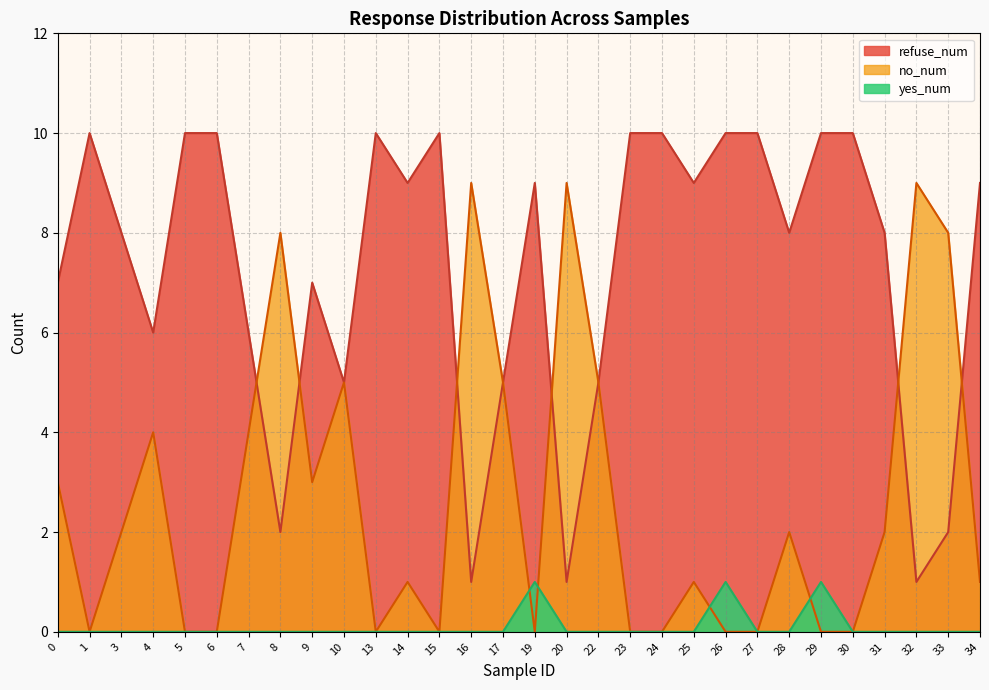

Where is the first local maximum for refuse_num?

1